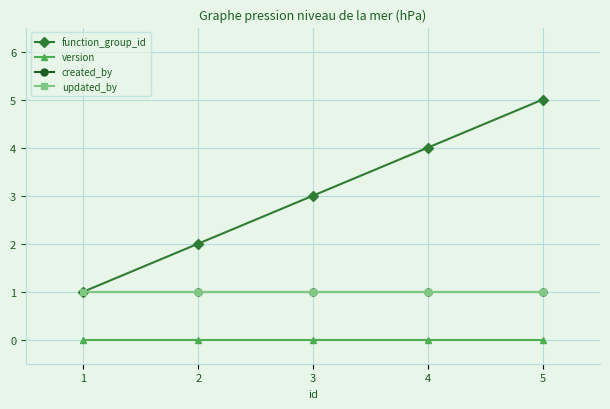

True or false: updated_by has a value of 1 at 3.

True